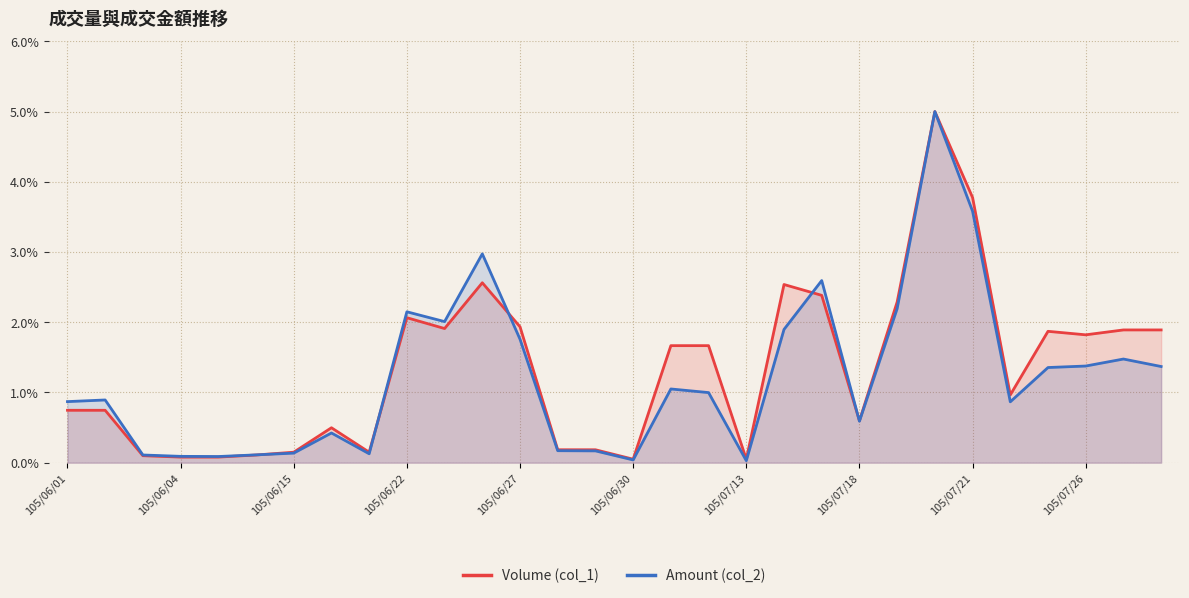

At how many categories does at least one series exceed 3?

2